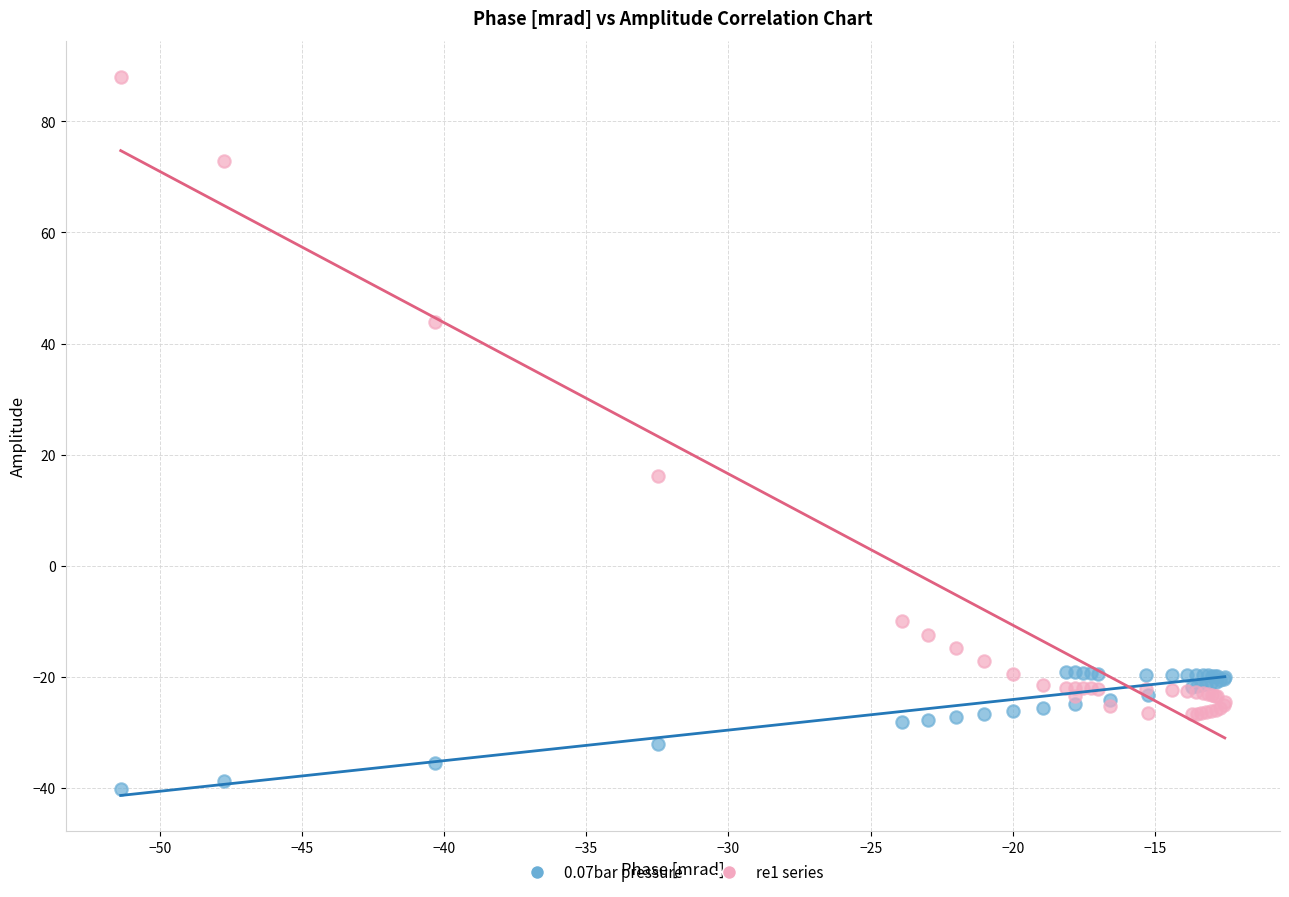

Across all series, what Y value is closest to 23?

16.1